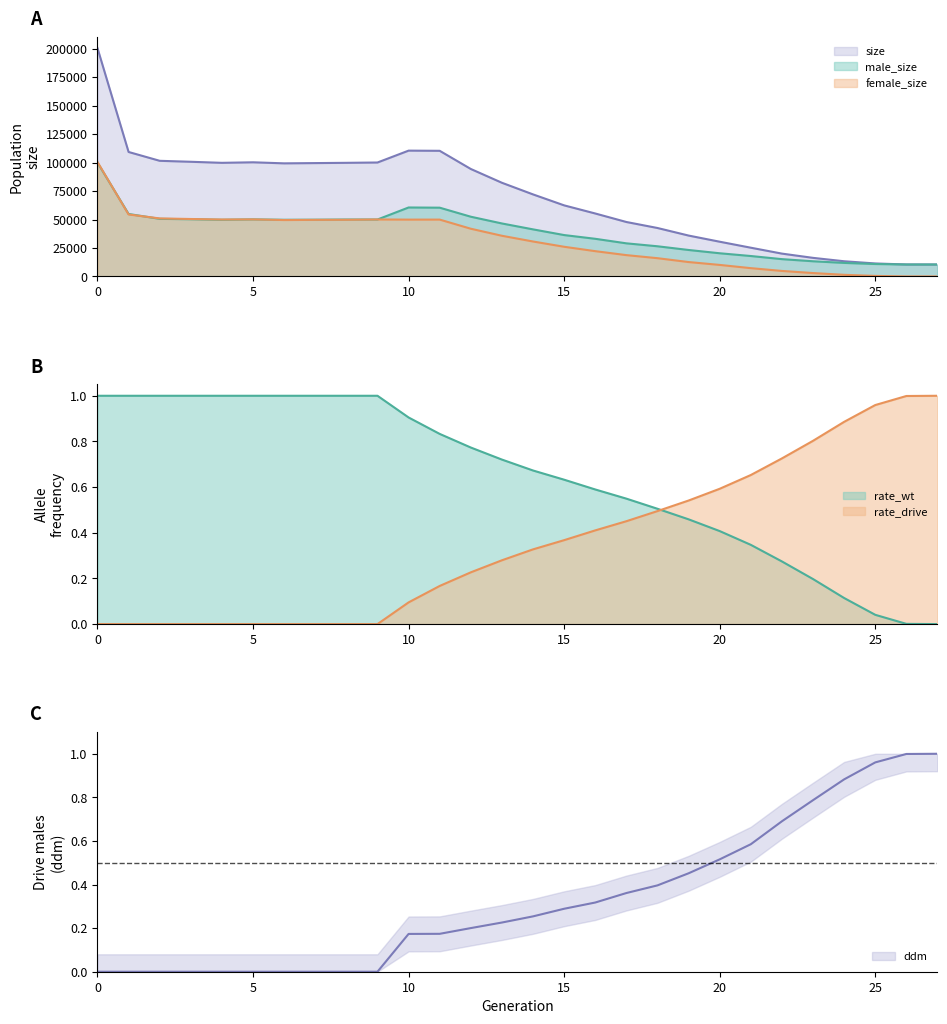

Does the chart have visible grid lines?

No